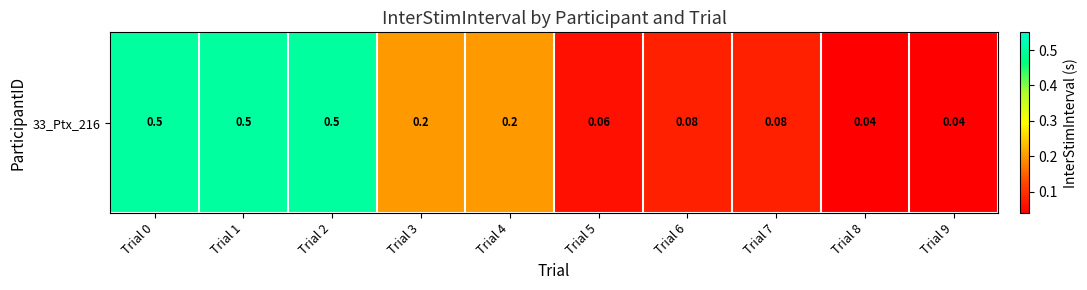

List the labels in order of value, largest first.

Trial 0, Trial 1, Trial 2, Trial 3, Trial 4, Trial 6, Trial 7, Trial 5, Trial 8, Trial 9